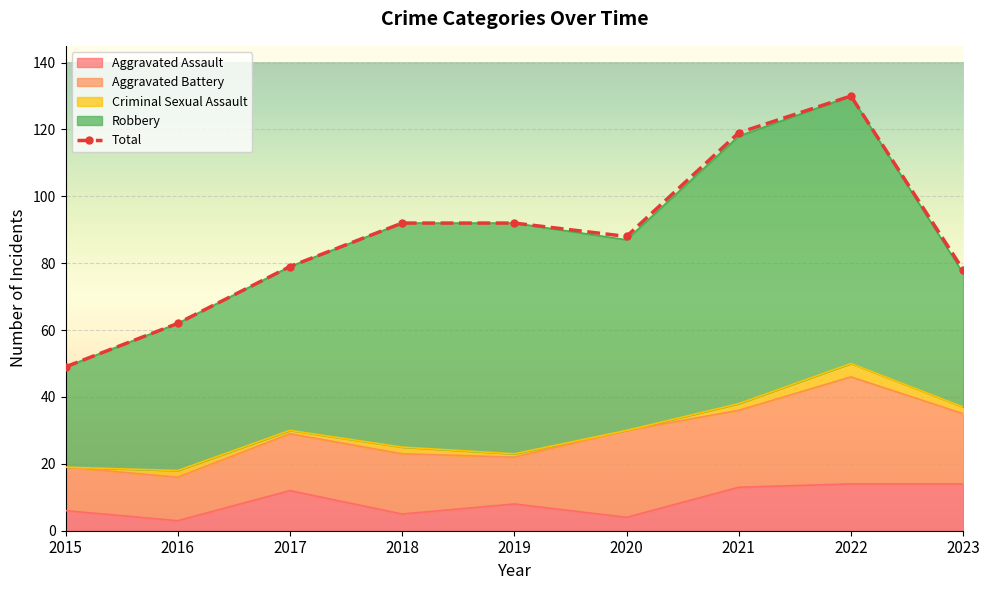

What is the difference between the Criminal Sexual Assault values at 2022 and 2019?

3